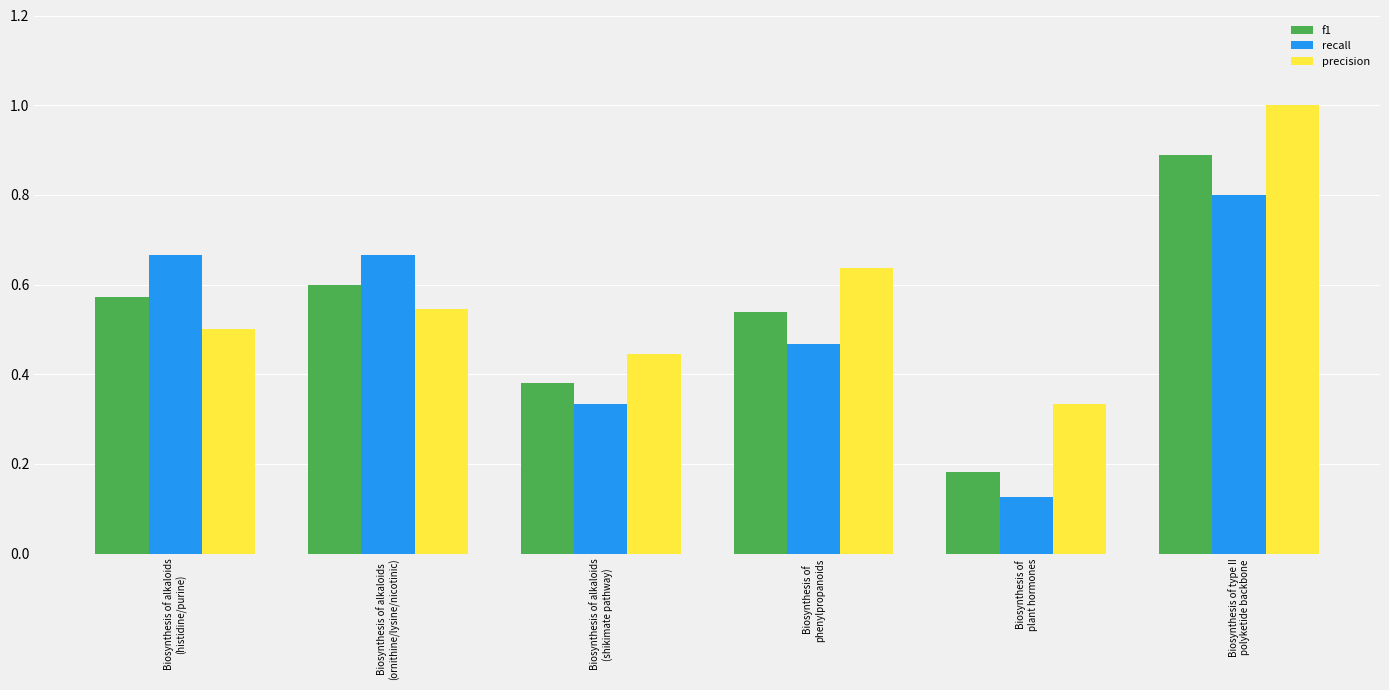

Is it true that recall equals 0.5 at Biosynthesis of
phenylpropanoids?

True